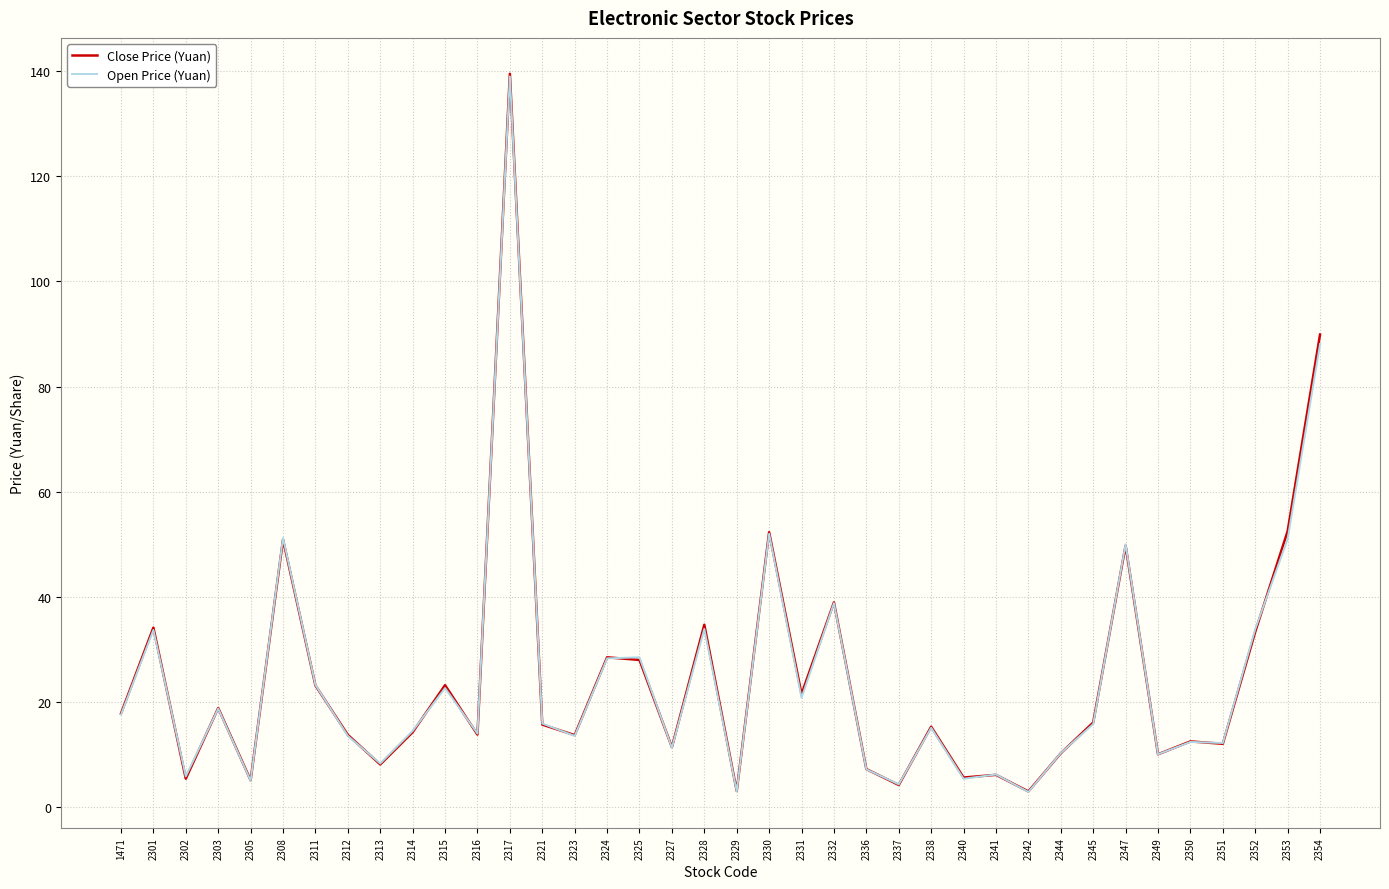

Which series has the largest range (max minus min)?

Close Price (Yuan)